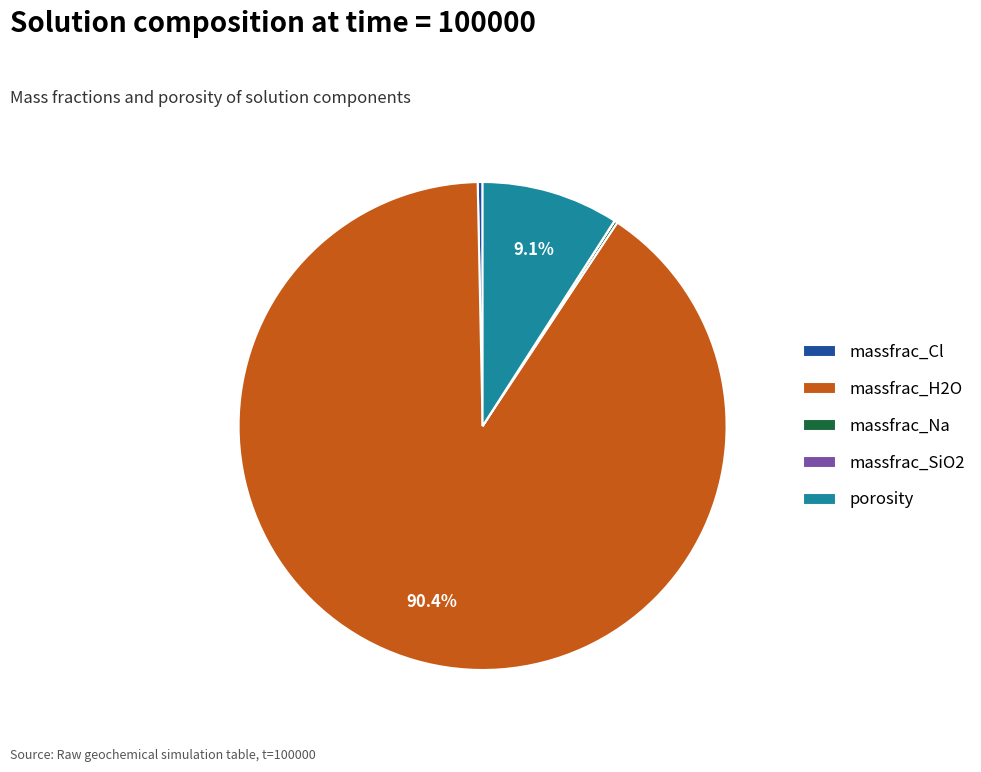

To the nearest percent, what percentage of the pie is massfrac_H2O?

90%